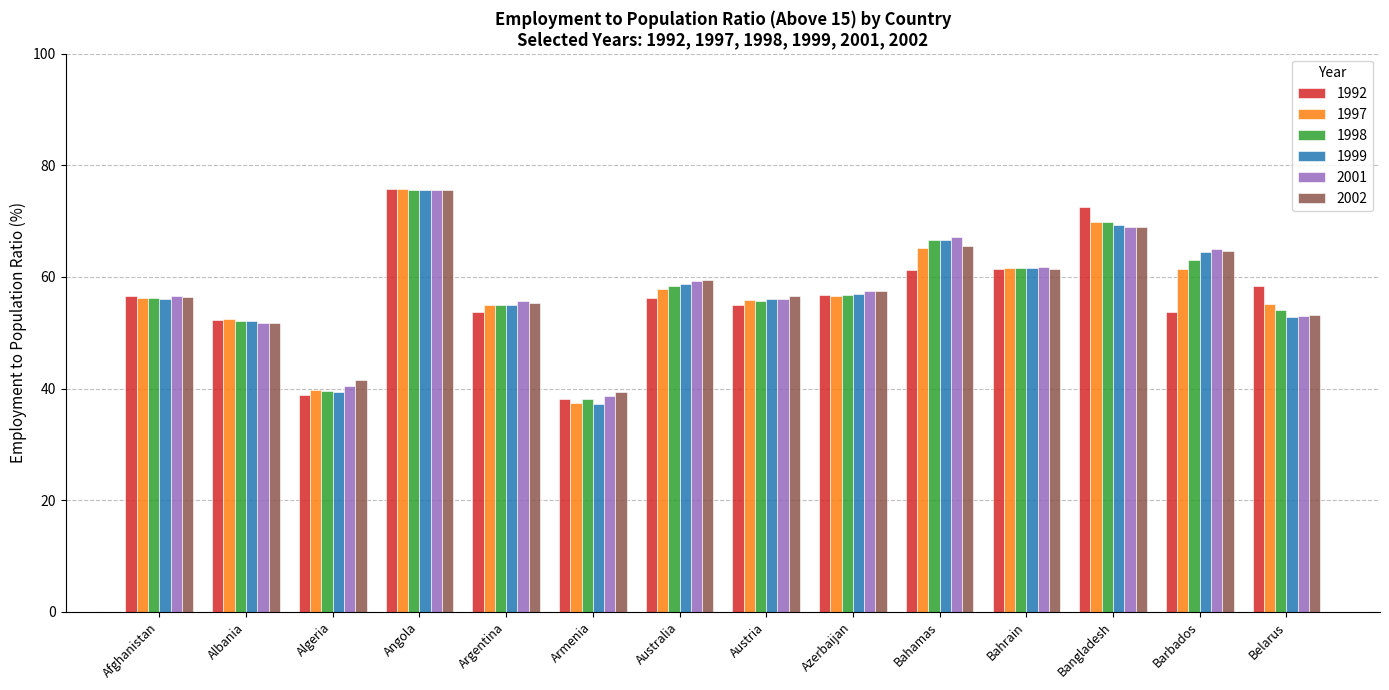

What is the value of the 1999 bar at the 2nd from the left?

52.1